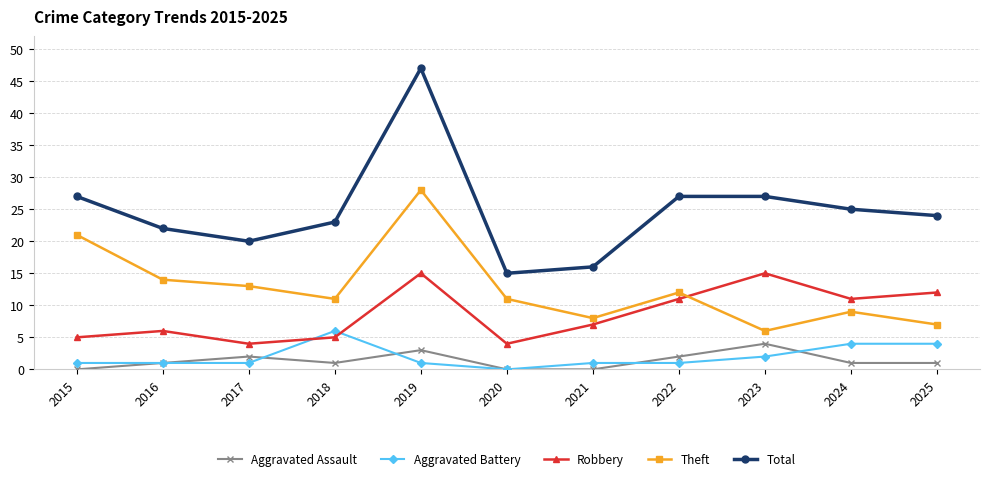

What is the total value across all series at 2023?

54